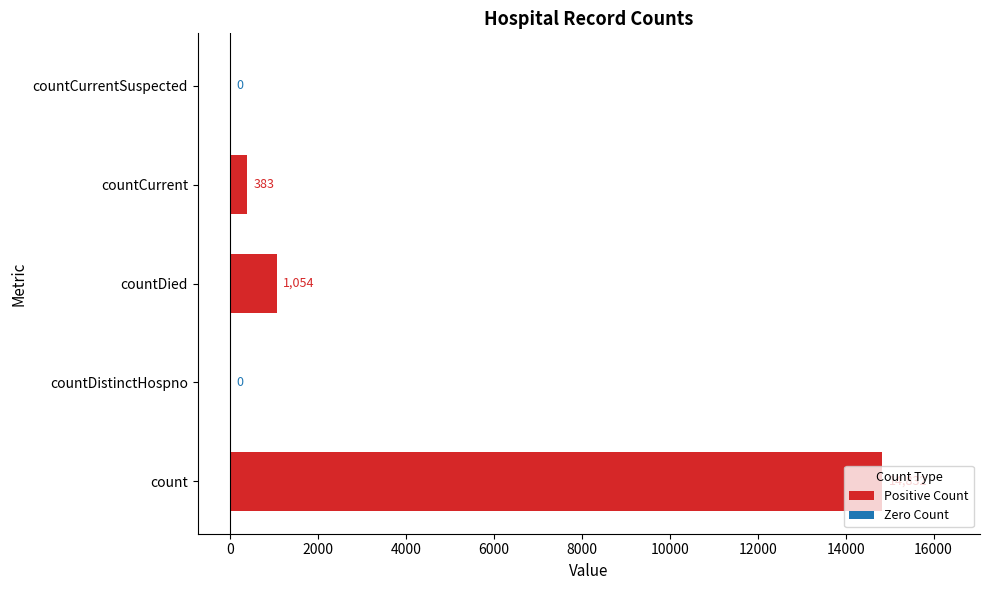

At which label is the value closest to 7416?

countDied